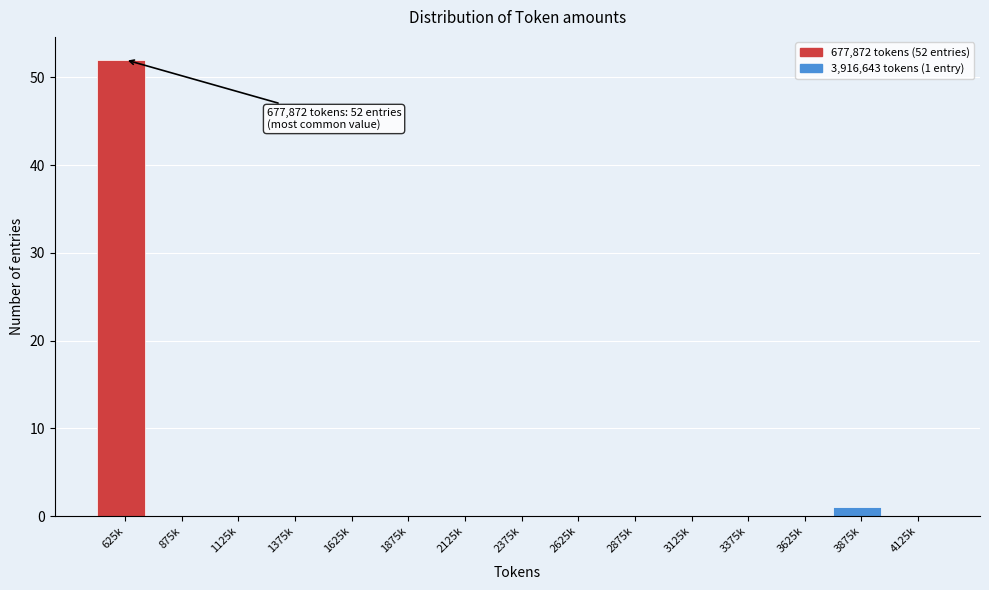

Reading right to left, extract all data points from this chart.

4125k=0	3875k=1	3625k=0	3375k=0	3125k=0	2875k=0	2625k=0	2375k=0	2125k=0	1875k=0	1625k=0	1375k=0	1125k=0	875k=0	625k=52